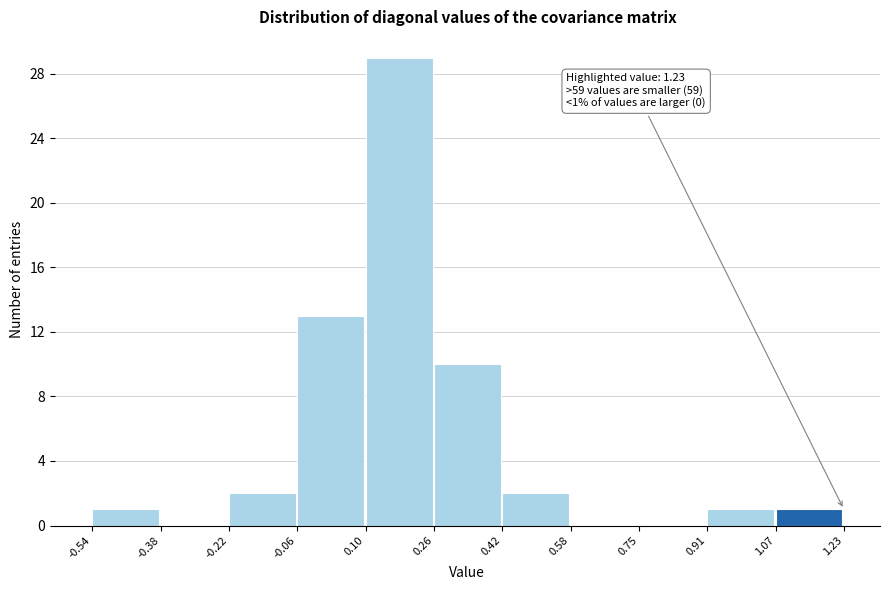

Which range on the x-axis has the tallest bar?

0.10 to 0.26